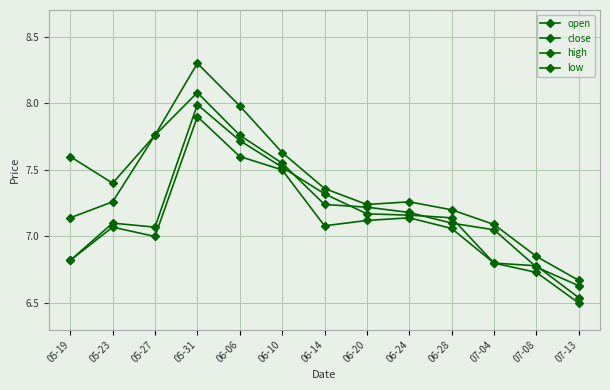

Count the number of categories in the chart.

13